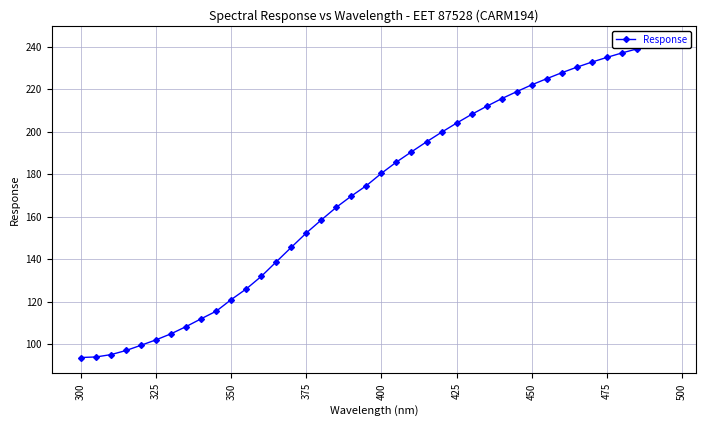

Count the number of data series in this chart.

1